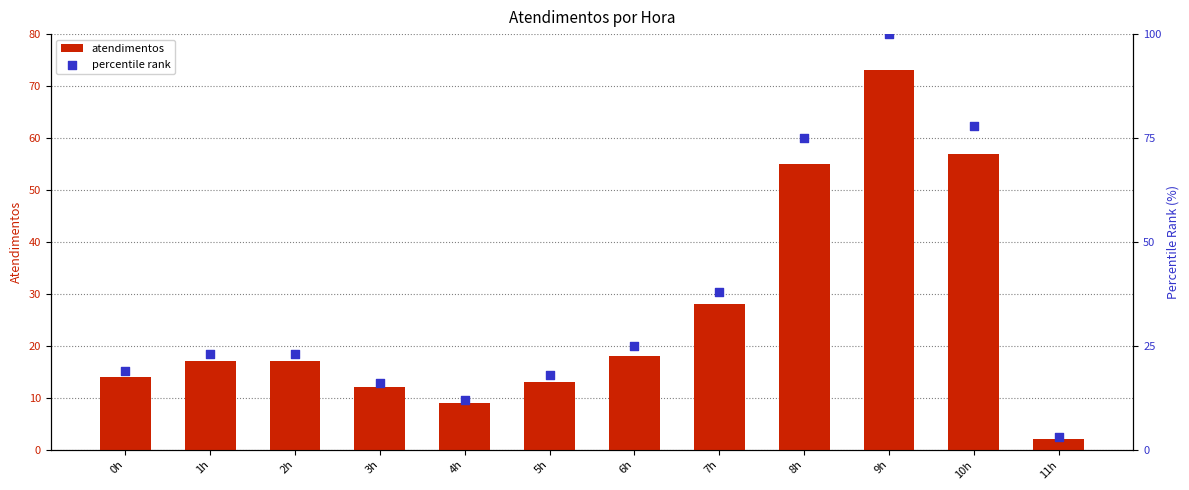

Is the value of atendimentos at 6h greater than the value of percentile rank at 9h?

No